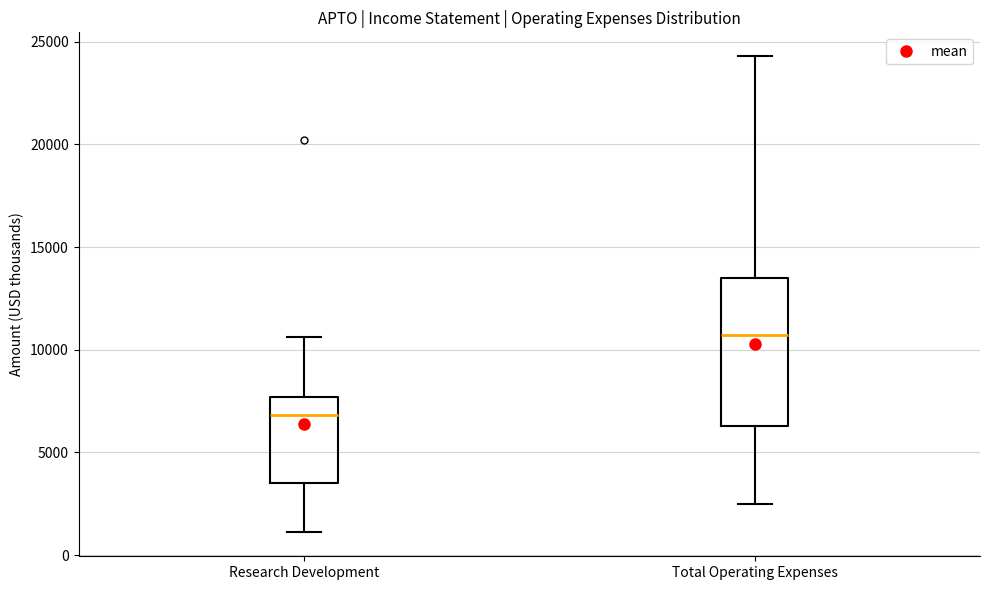

Which box has the lowest median line?

Research Development